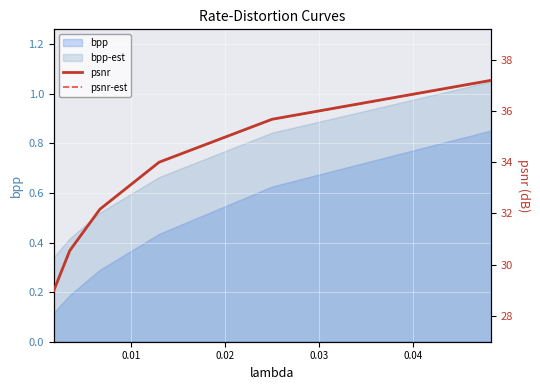

Which category has the highest value in the psnr-est series?

0.05